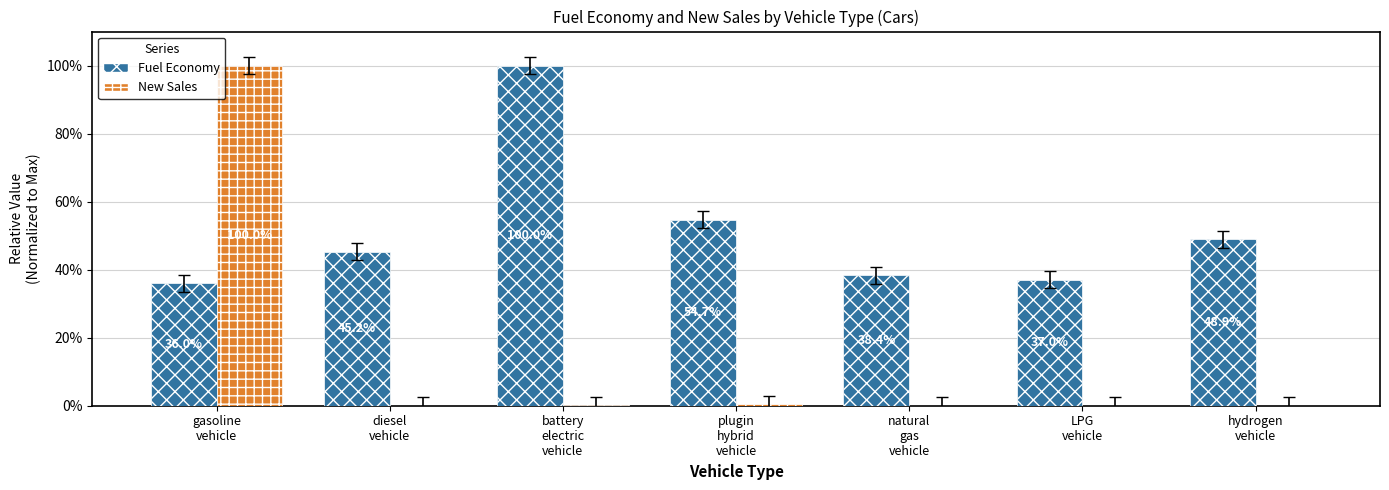

What is the difference between the New Sales values at plugin
hybrid
vehicle and battery
electric
vehicle?

0.3